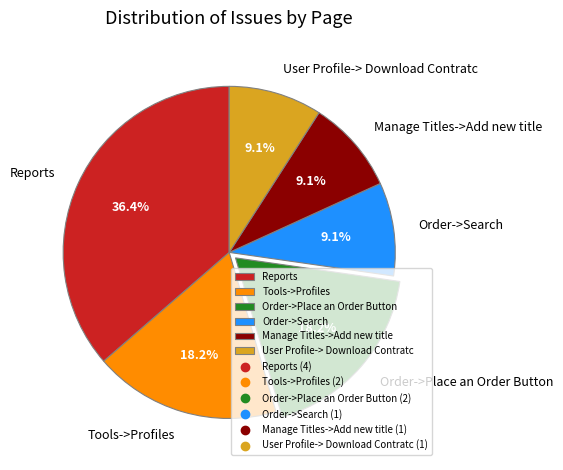

Which category has the biggest portion of the pie?

Reports